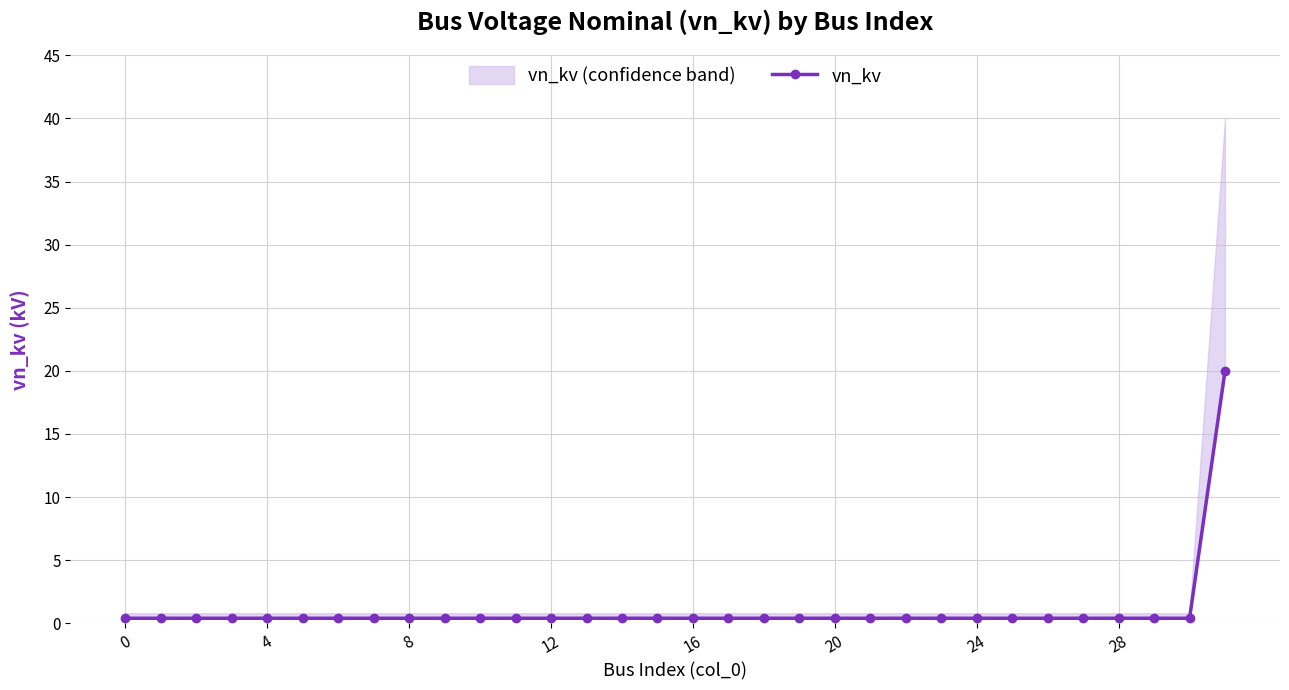

Does the chart display data point markers on the line(s)?

Yes